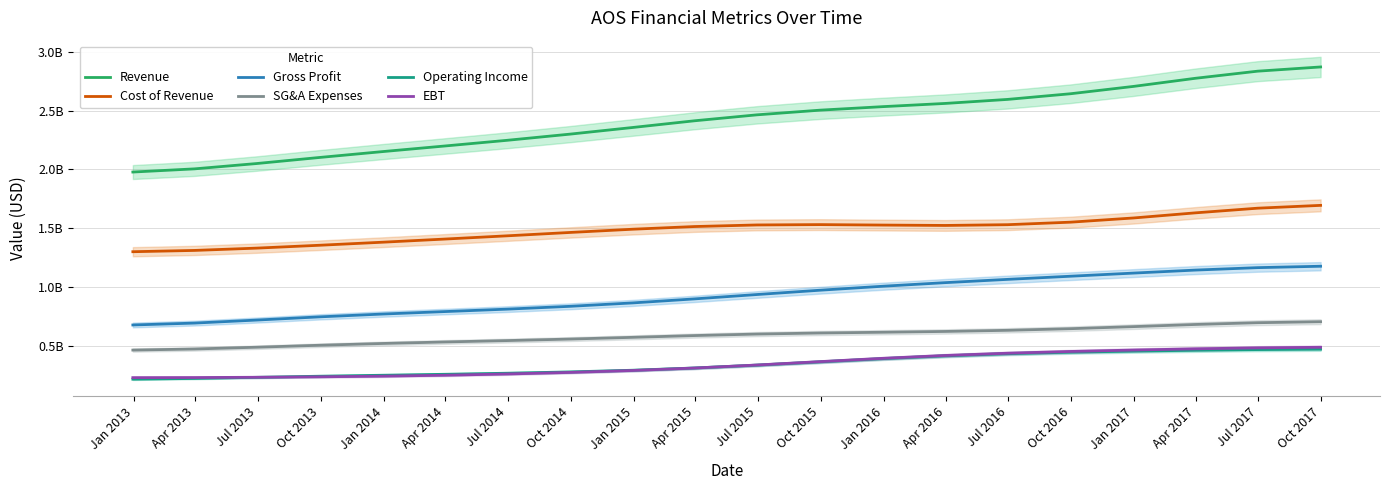

Is it true that EBT equals 323058645.3 at Oct 2013?

False